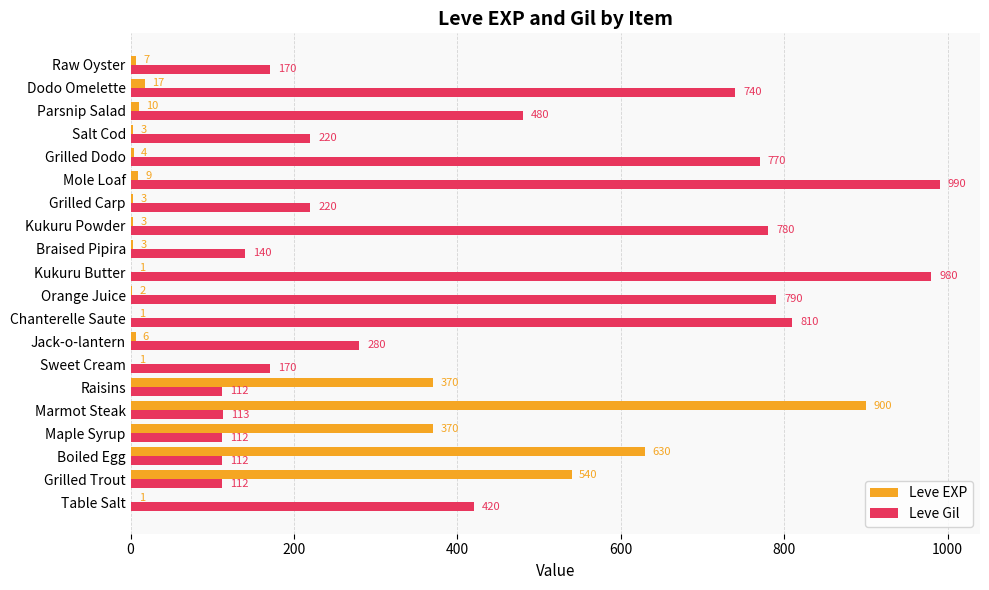

Which category has the highest value across all series?

Mole Loaf